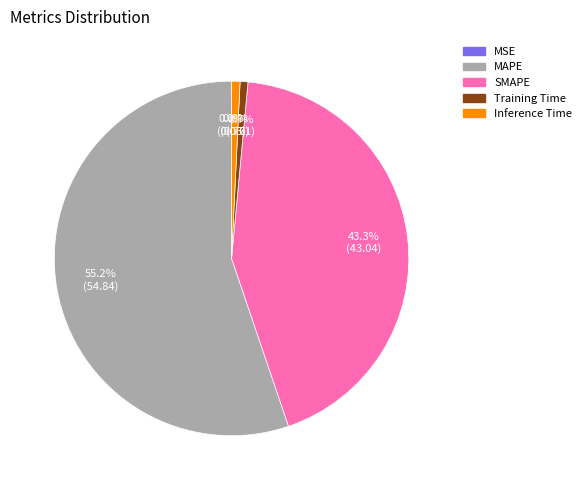

To the nearest percent, what is the combined percentage of Training Time and MAPE?

56%